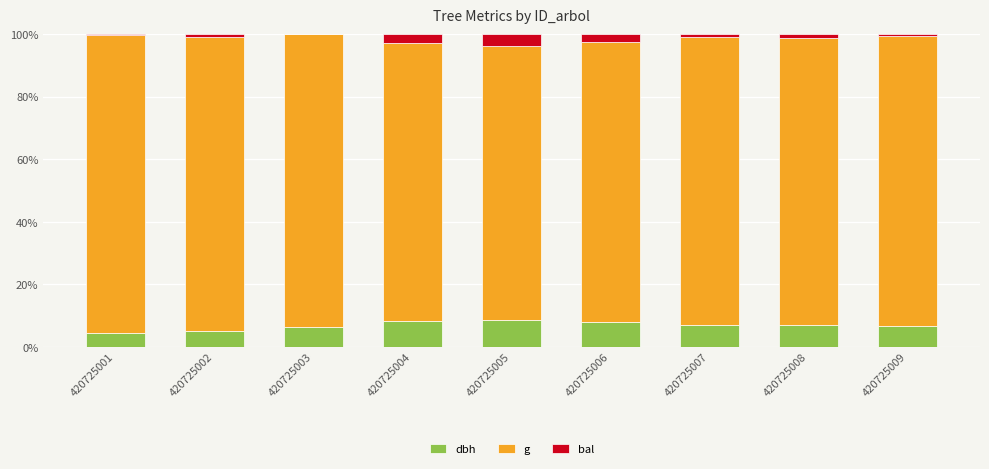

True or false: dbh has a value of 15.1 at 420725005.

False